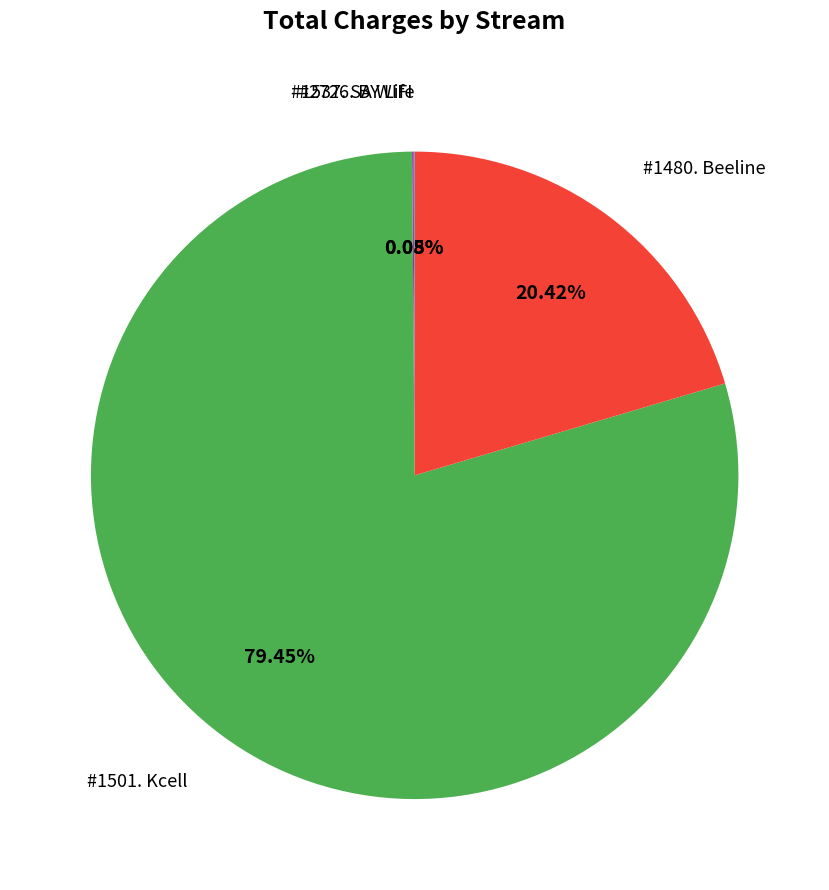

Does any single category account for the majority?

Yes